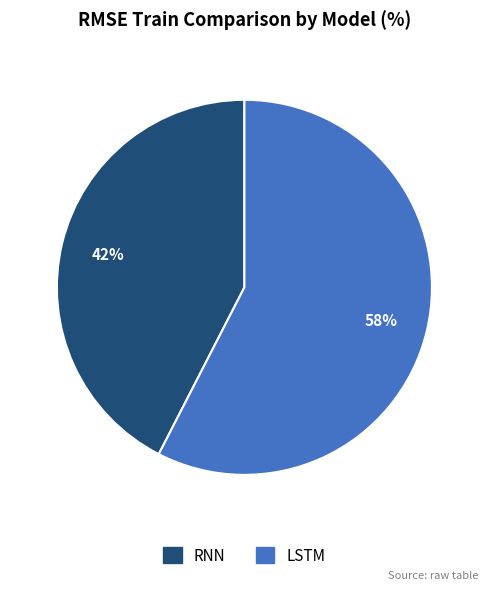

Is the sum of LSTM and RNN greater than half?

Yes